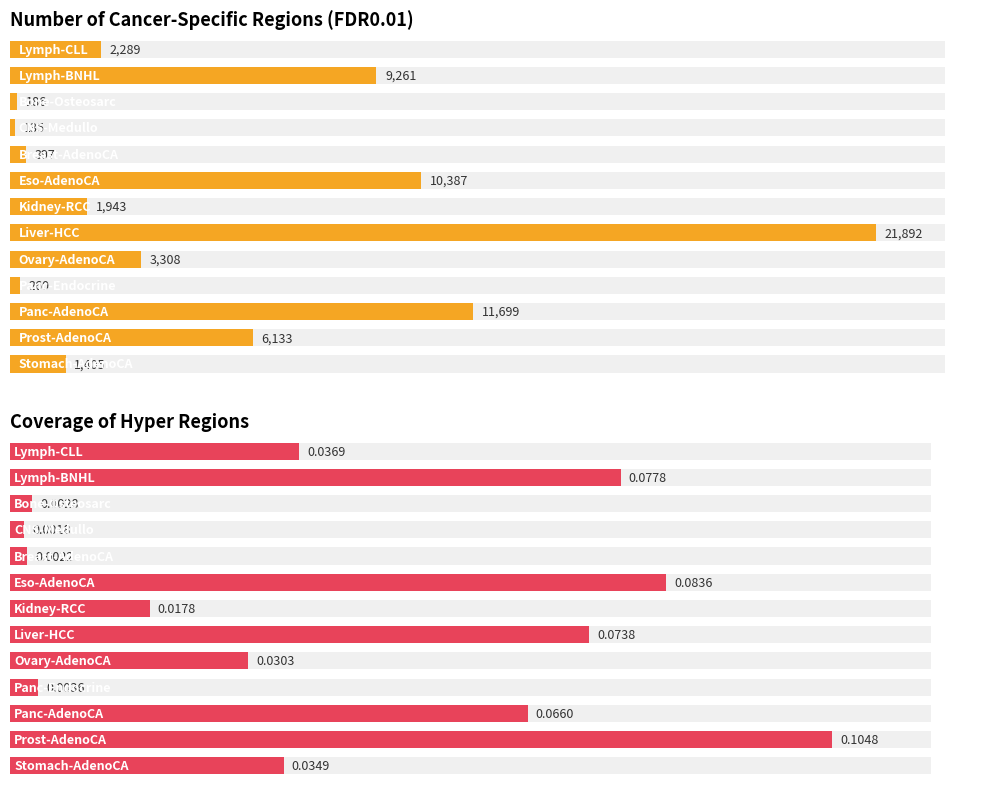

Which series has the largest total across all categories?

Number of Cancer-Specific Regions